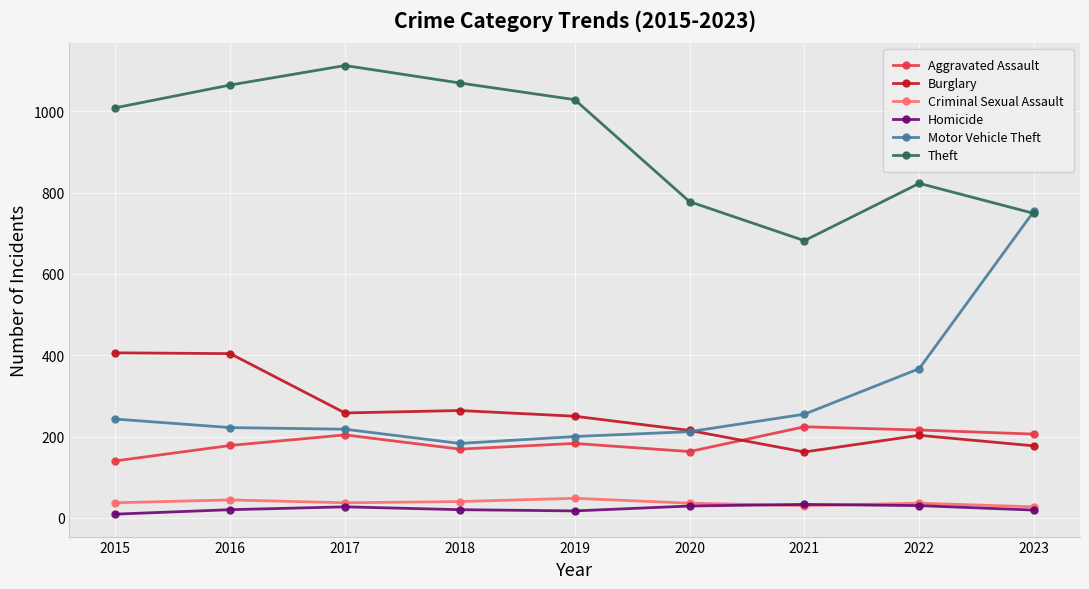

At which category does Theft reach its first local peak?

2017